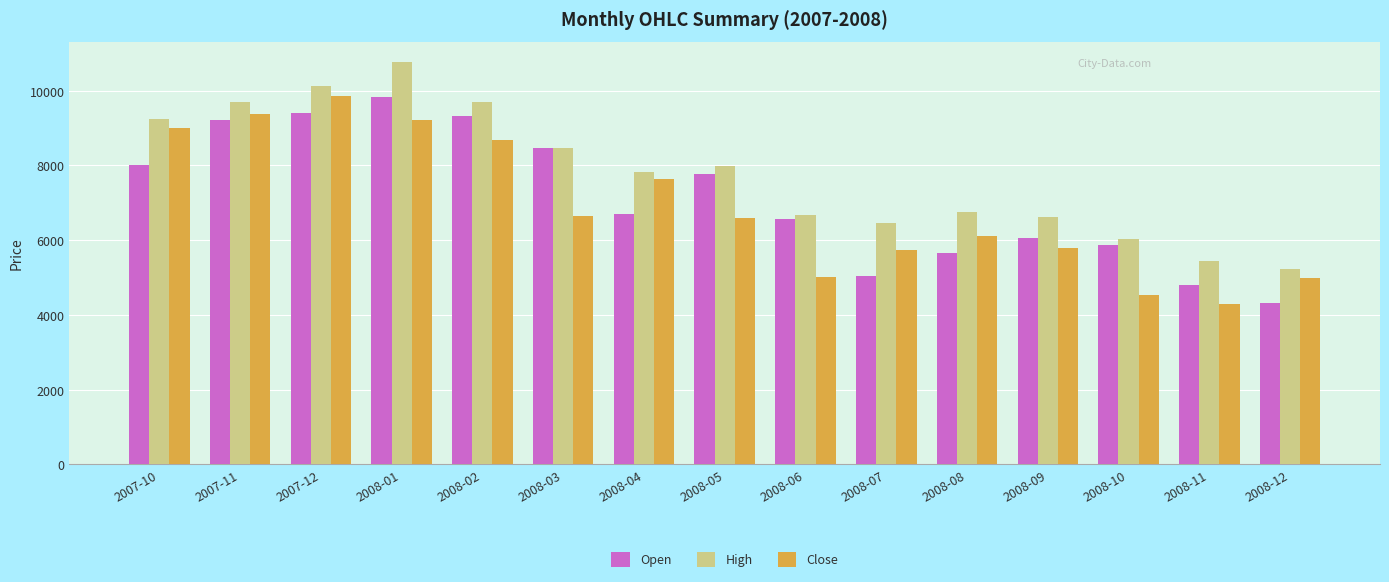

At which category is the sum across all series the highest?

2008-01